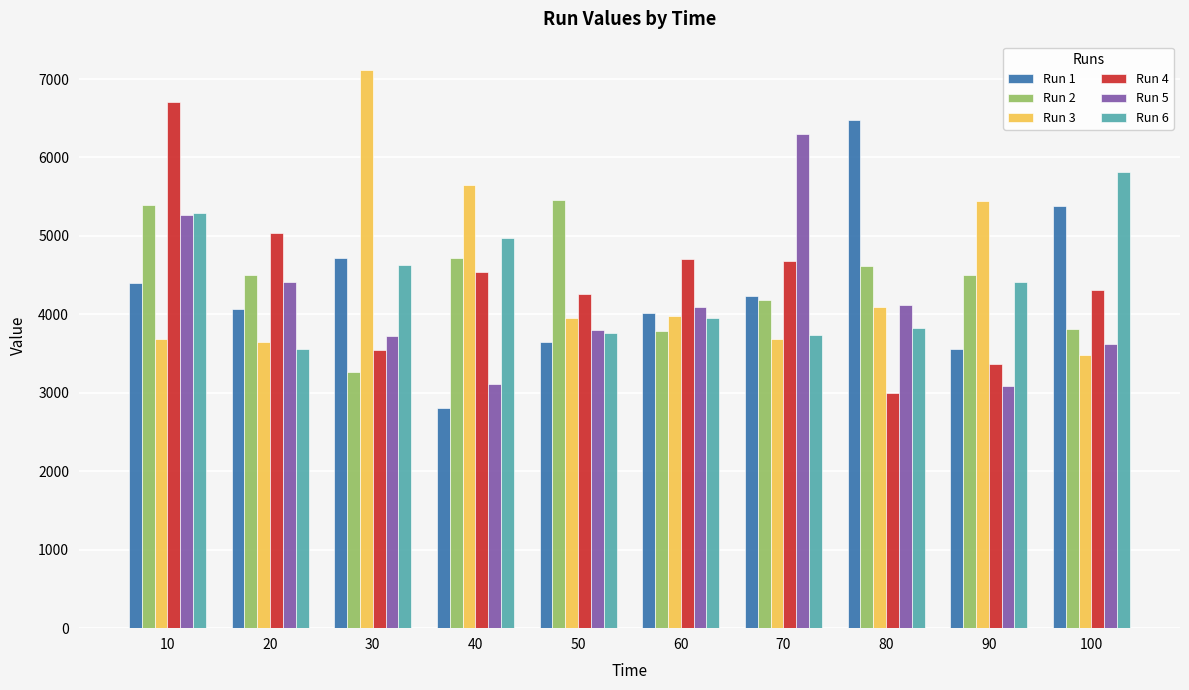

The Run 1 series shows 3645.6 at 50. True or false?

True